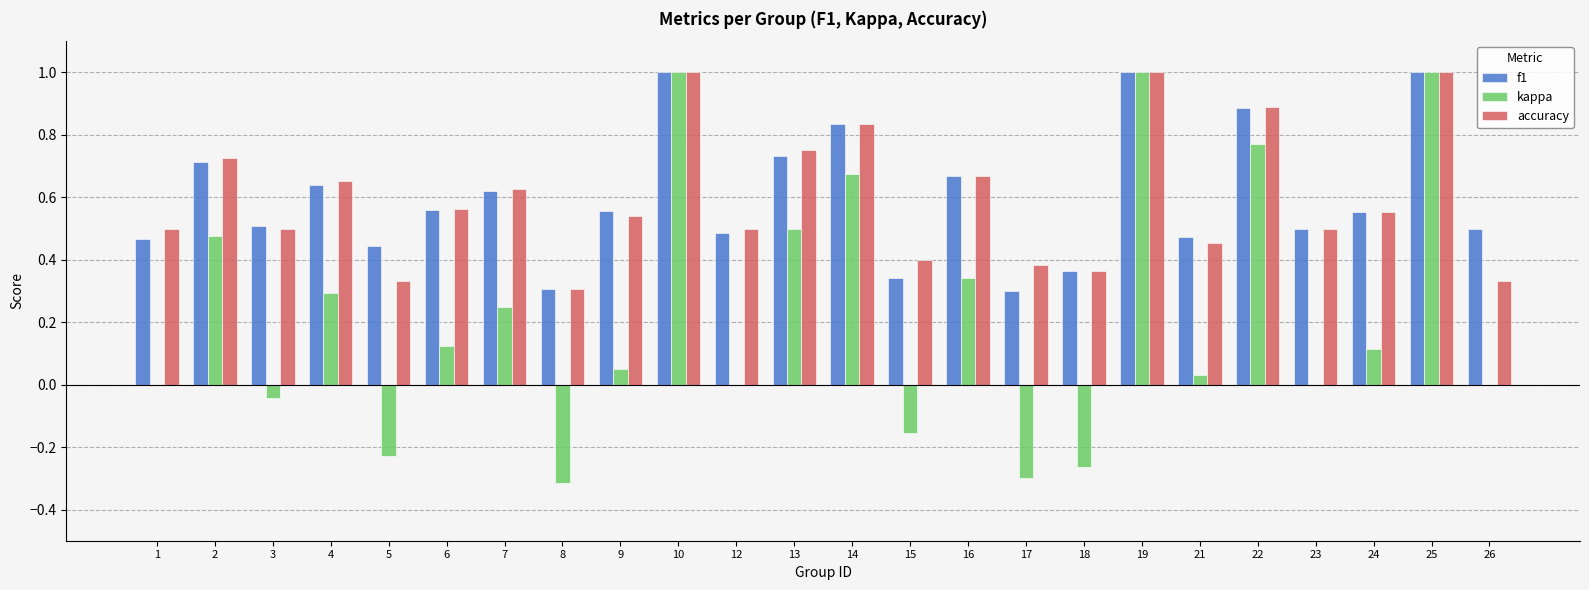

Between 8 and 15, which series saw the biggest shift?

kappa